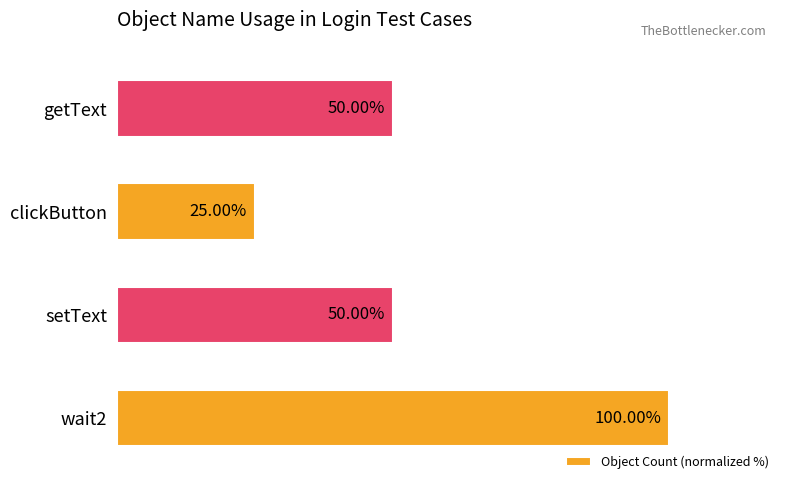

Which label corresponds to the smallest value in the chart?

clickButton